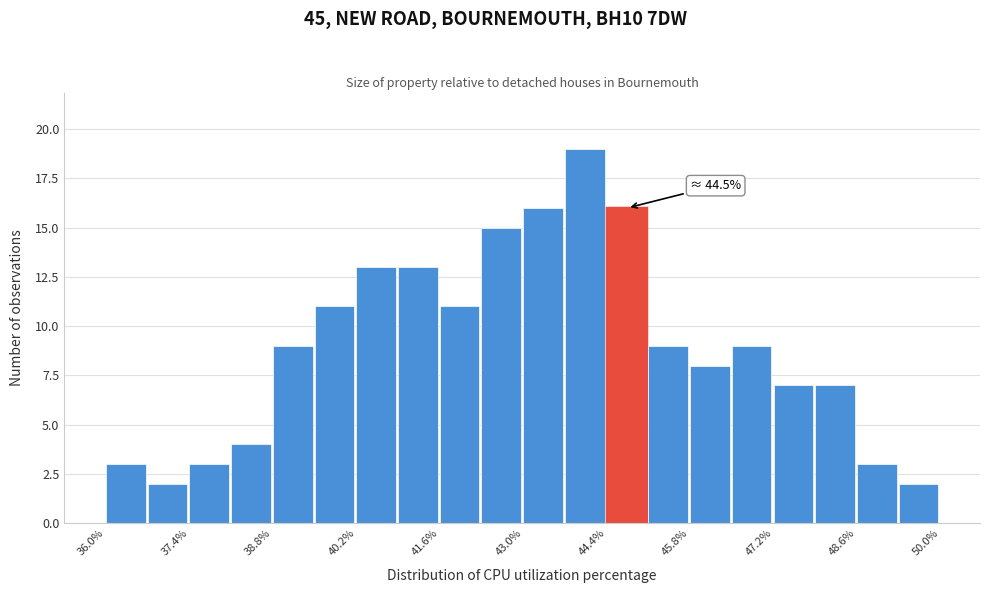

Read against the x-axis, roughly where is the centre of the tallest bar?

44.0